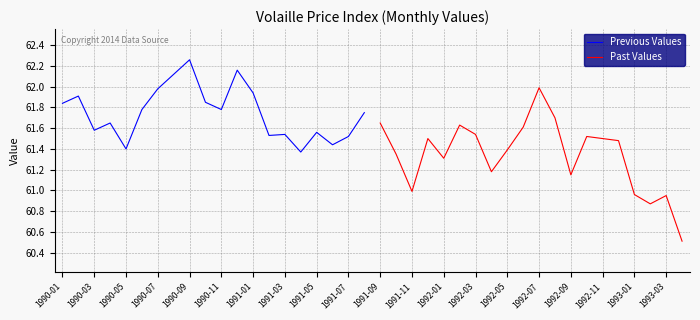

At which category does the chart reach its minimum across all series?

39